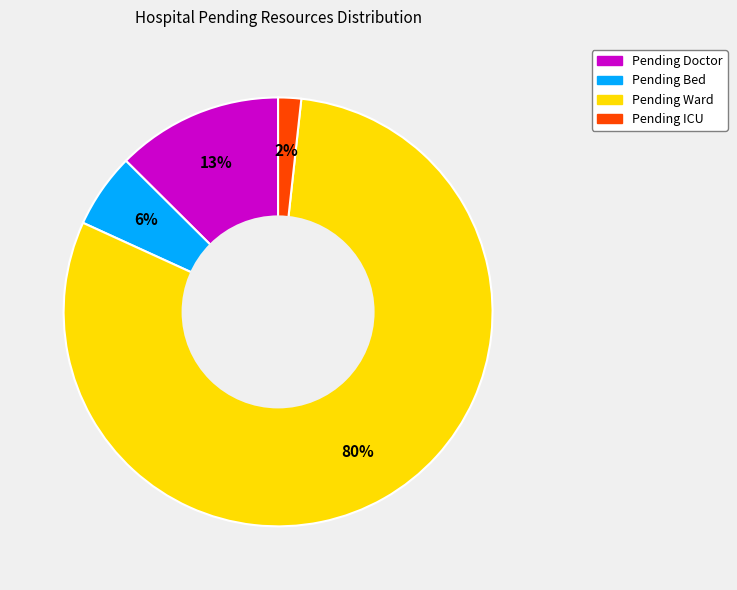

To the nearest percent, what portion does Pending Bed represent?

6%